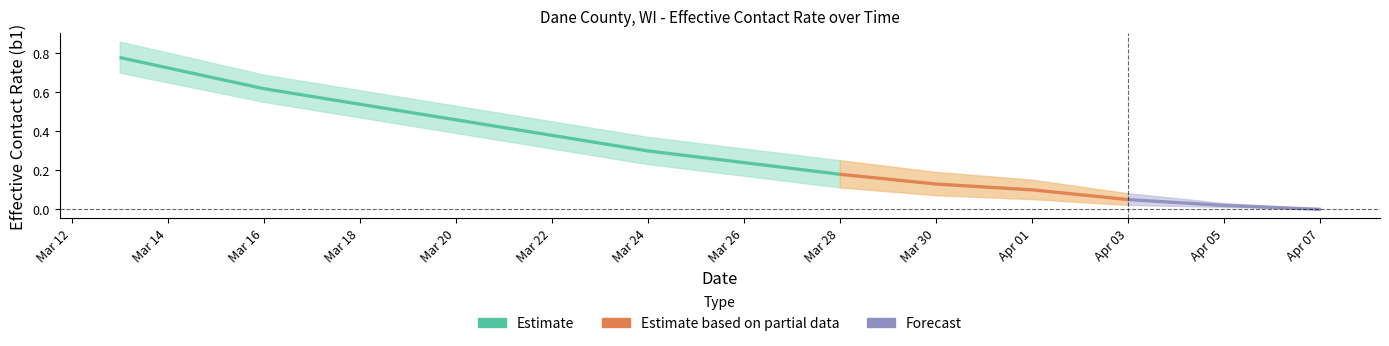

True or false: Estimate upper and Estimate lower cross at least once.

False